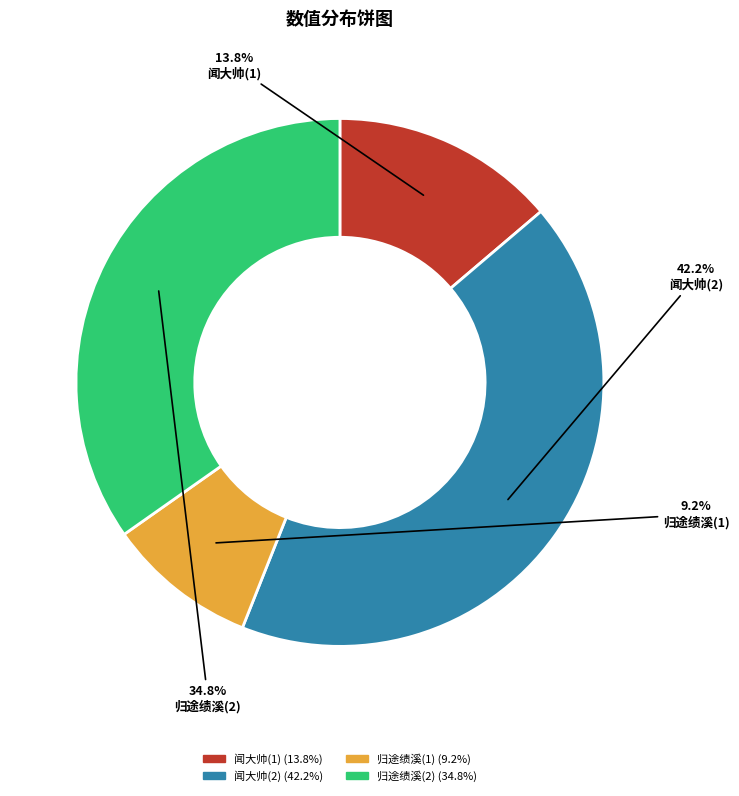

To the nearest percent, what is the difference between the largest and smallest slice percentages?

33%